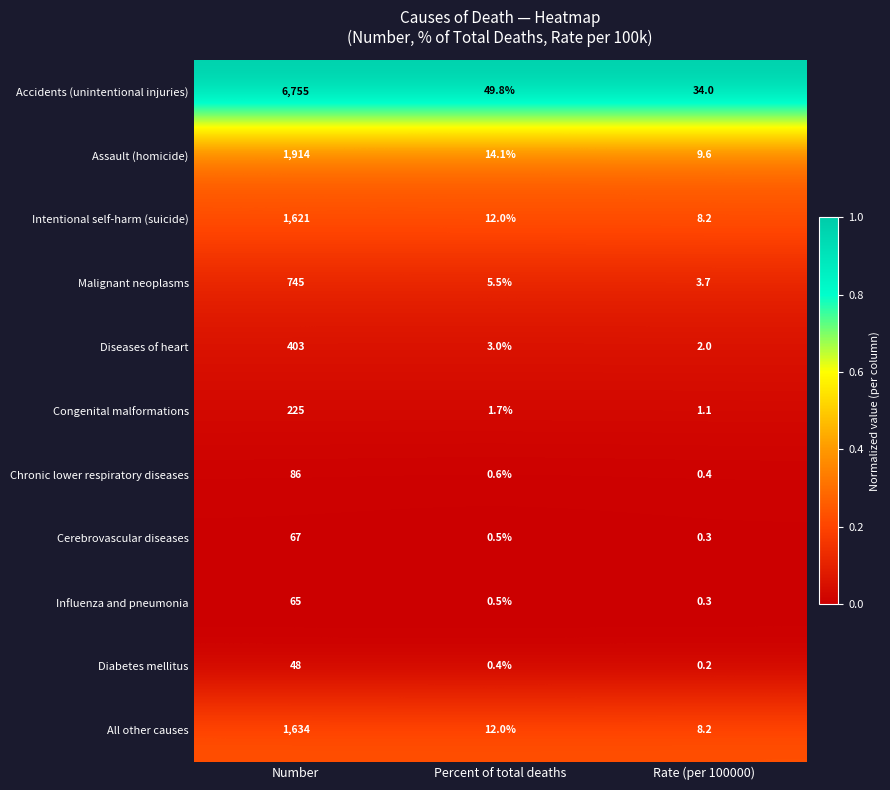

Rank the series by their maximum value, from lowest to highest.

Diabetes mellitus, Influenza and pneumonia, Cerebrovascular diseases, Chronic lower respiratory diseases, Congenital malformations, Diseases of heart, Malignant neoplasms, Intentional self-harm (suicide), All other causes, Assault (homicide), Accidents (unintentional injuries)